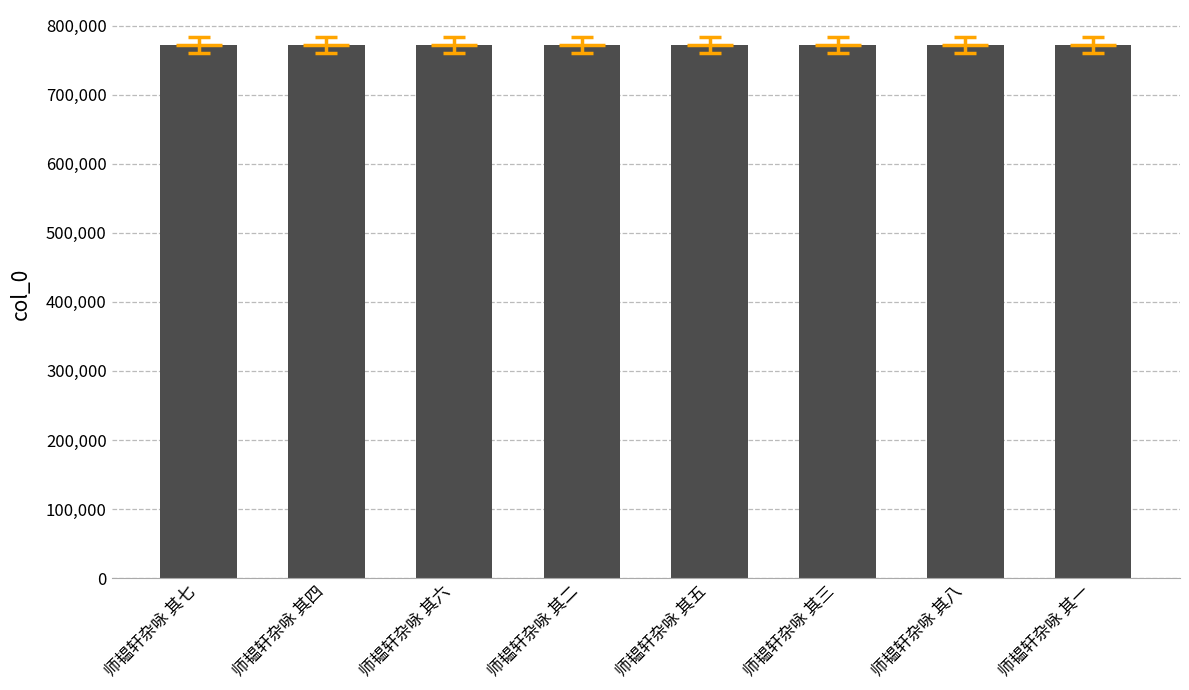

Reading right to left, transcribe all the data shown in this chart.

师韫轩杂咏 其一=771703	师韫轩杂咏 其八=771710	师韫轩杂咏 其三=771705	师韫轩杂咏 其五=771707	师韫轩杂咏 其二=771704	师韫轩杂咏 其六=771708	师韫轩杂咏 其四=771706	师韫轩杂咏 其七=771709